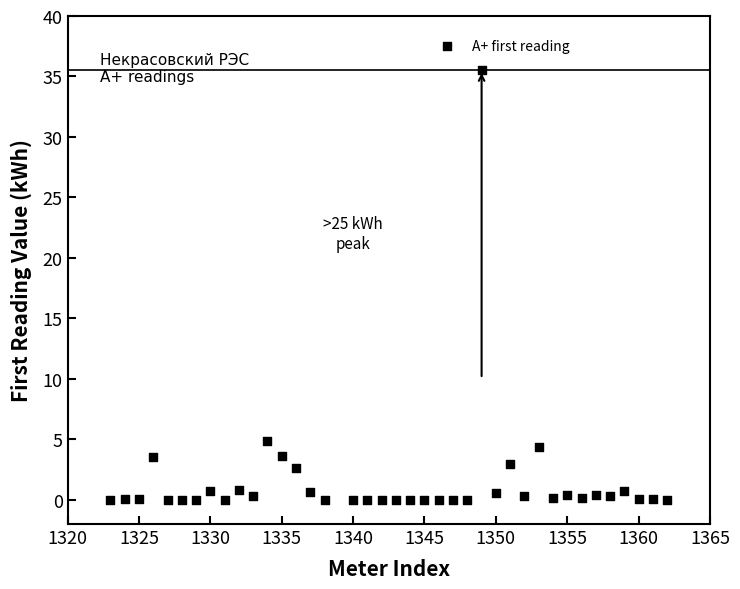

What is the range of X values (max minus min)?

39.0